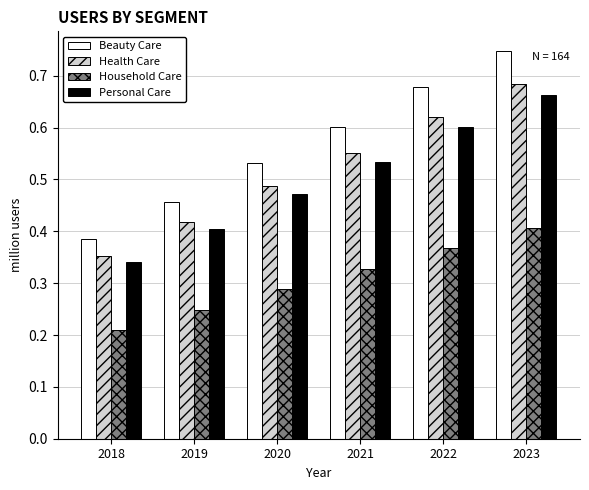

List the series in order of their peak value, lowest first.

Household Care, Personal Care, Health Care, Beauty Care